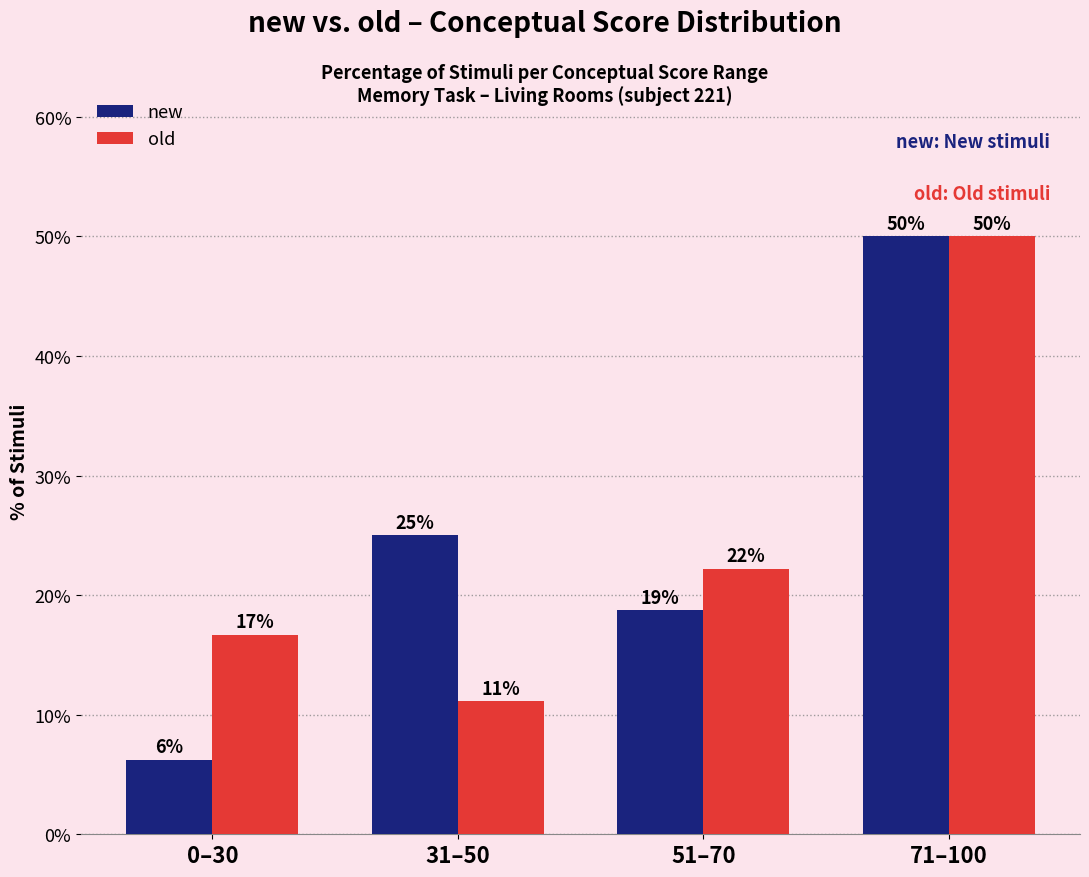

Which series has the largest range (max minus min)?

new